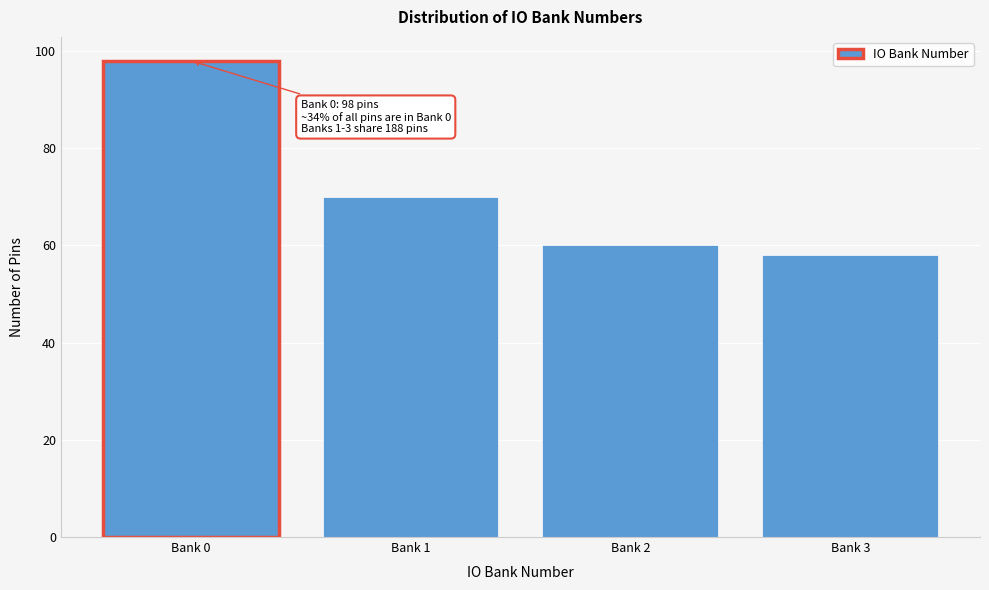

Reading left to right, extract all data points from this chart.

Bank 0=98	Bank 1=70	Bank 2=60	Bank 3=58